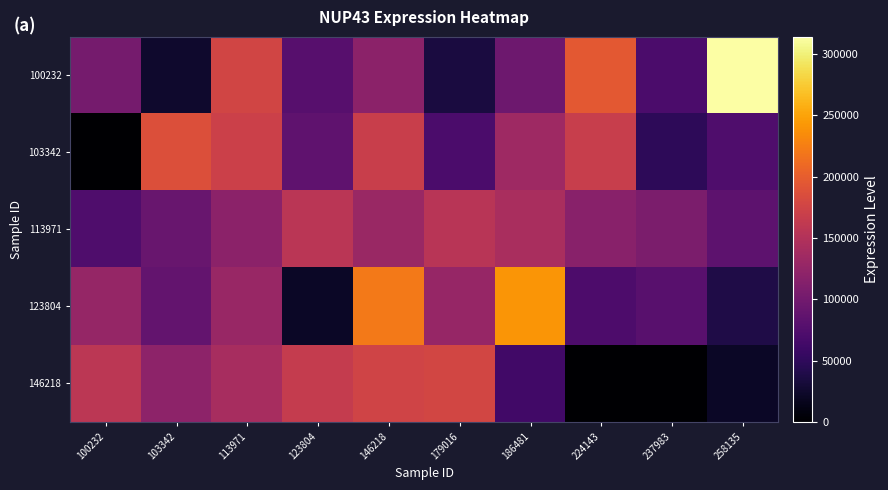

List the series in order of their overall mean, lowest first.

146218, 103342, 123804, 113971, 100232